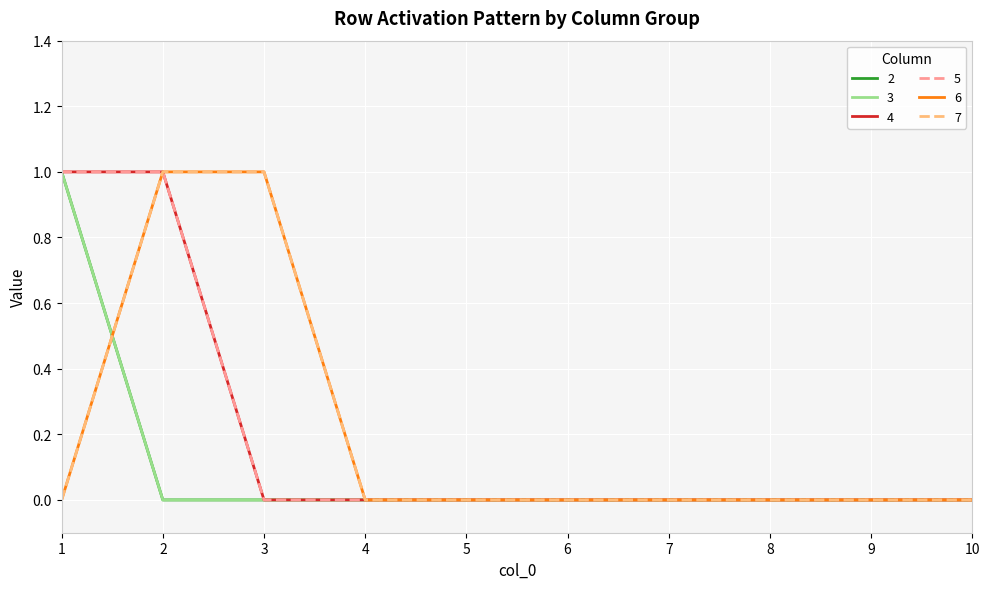

At 1, list the series in order from largest to smallest.

2, 3, 4, 5, 6, 7